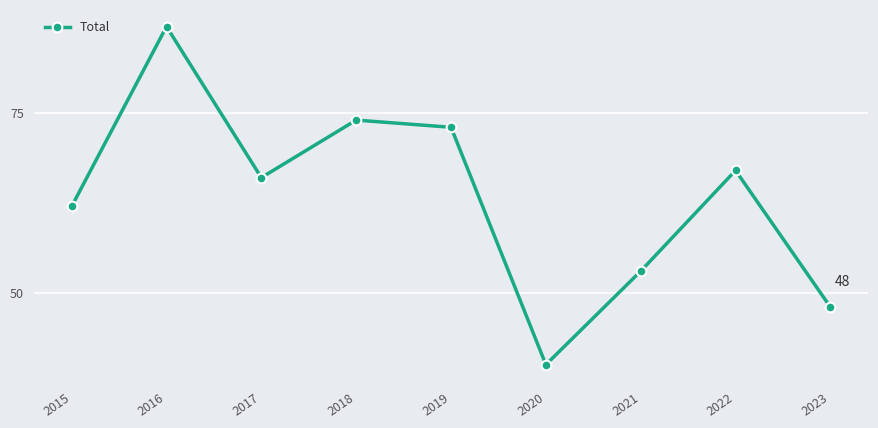

What is the minimum value shown in the chart?

40